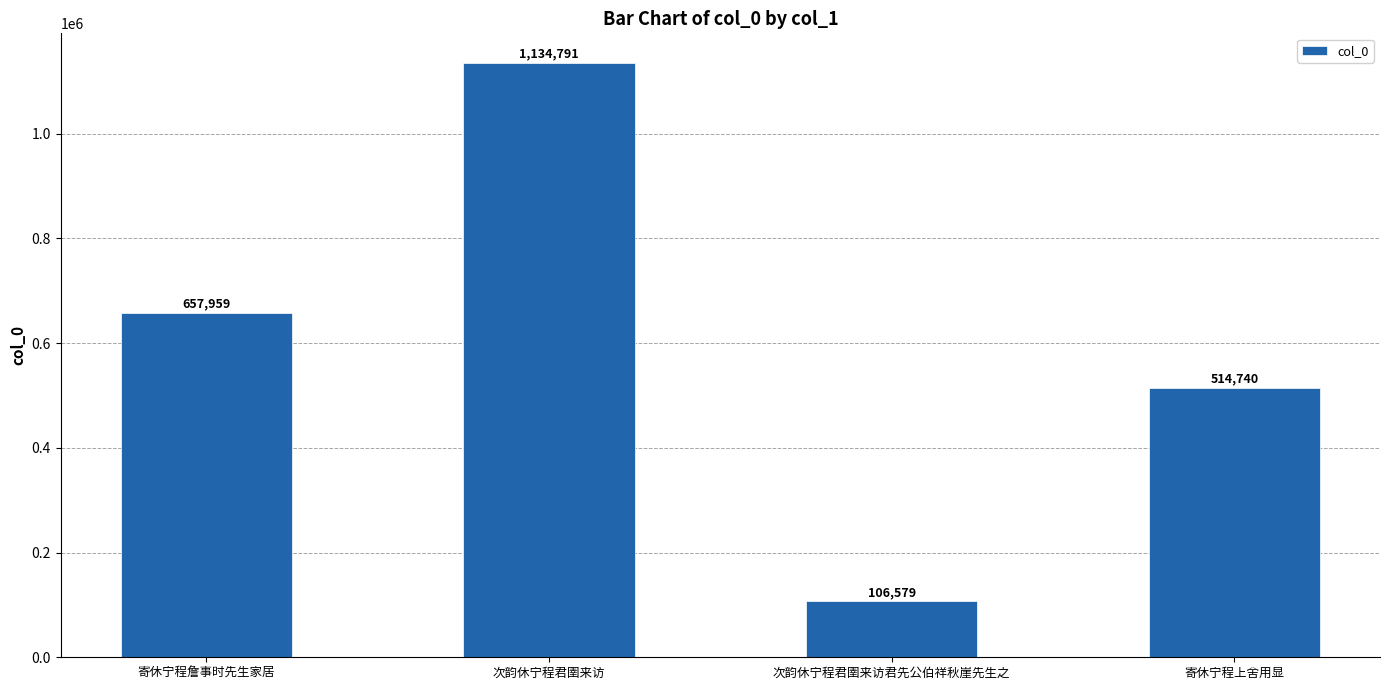

Reading left to right, extract all data points from this chart.

657959	1134791	106579	514740